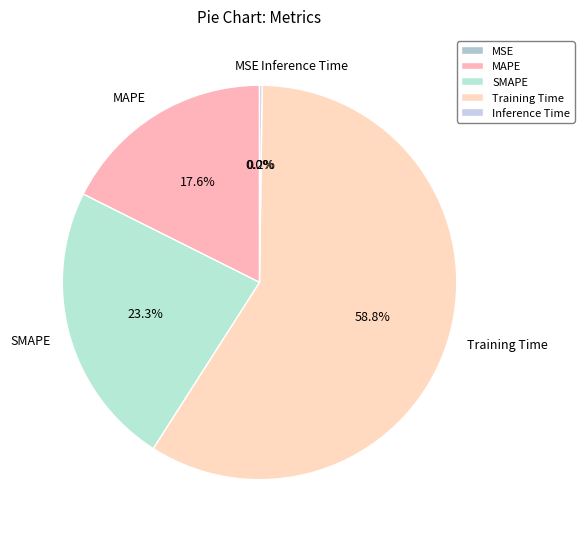

What percentage is NOT represented by MAPE?

82.4%